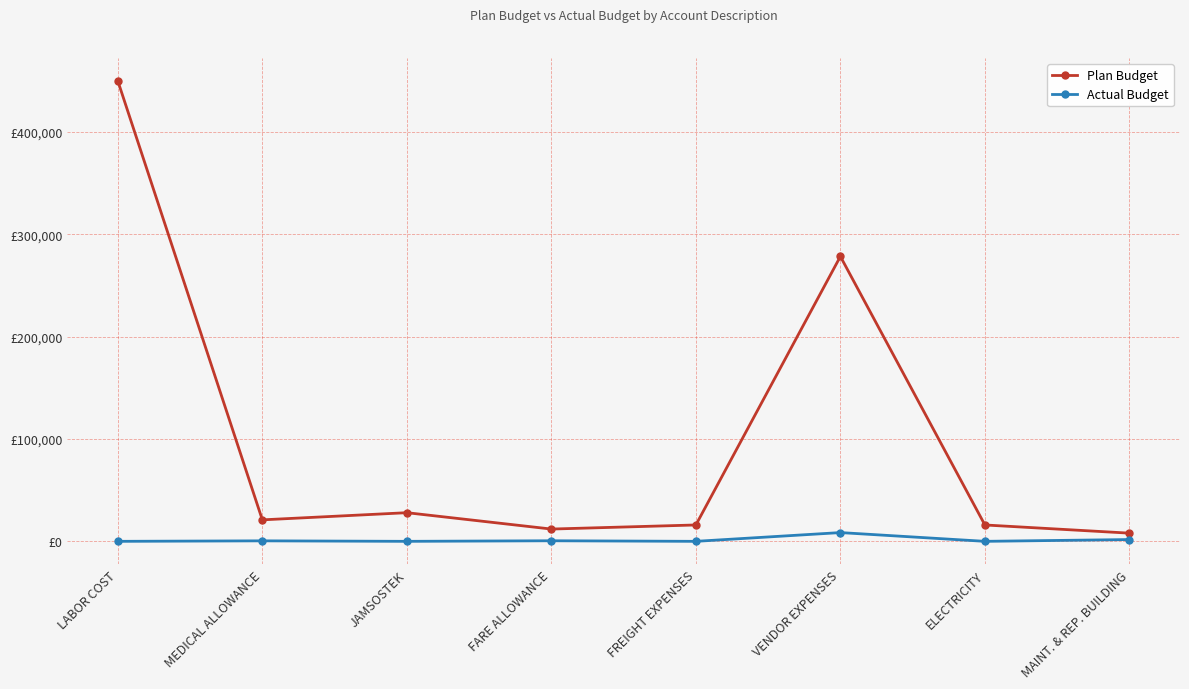

Which category has the lowest value across all series?

LABOR COST